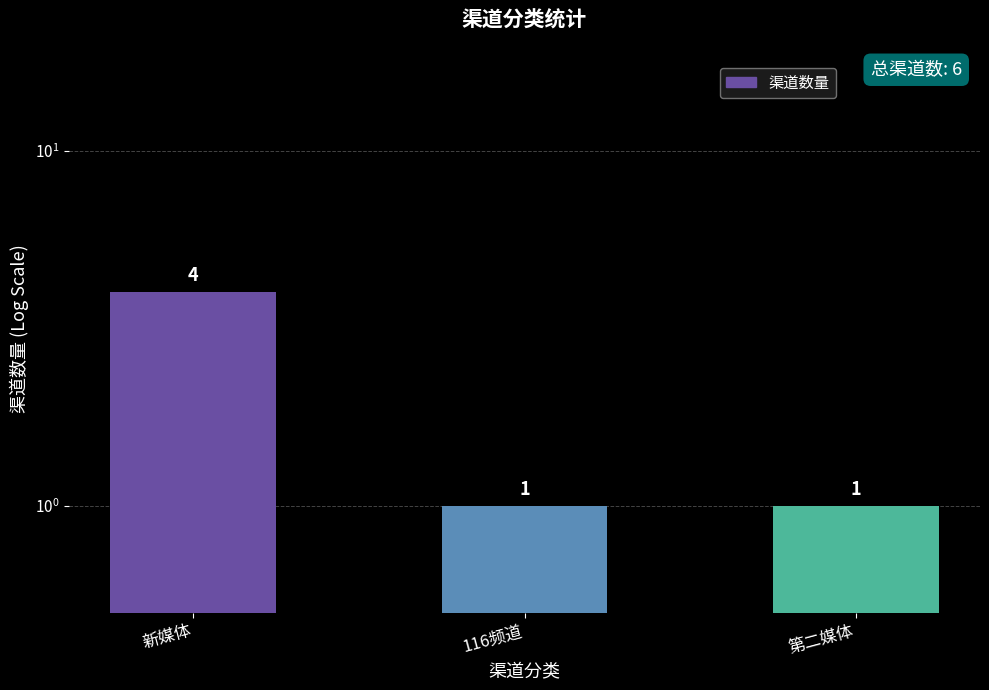

What is the ratio of the value at 116频道 to the value at 新媒体?

0.2